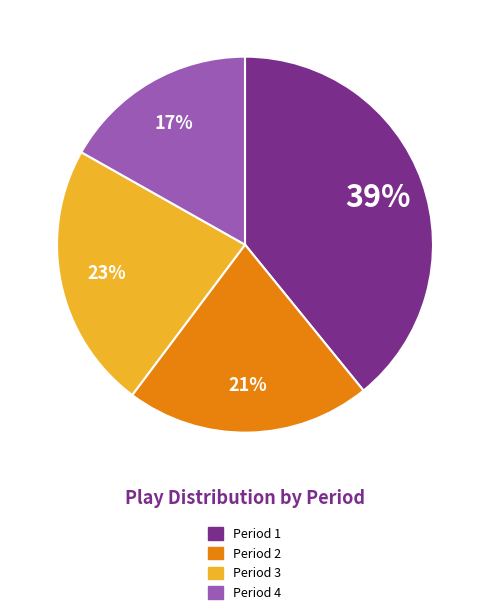

Which slice is the smallest?

Period 4